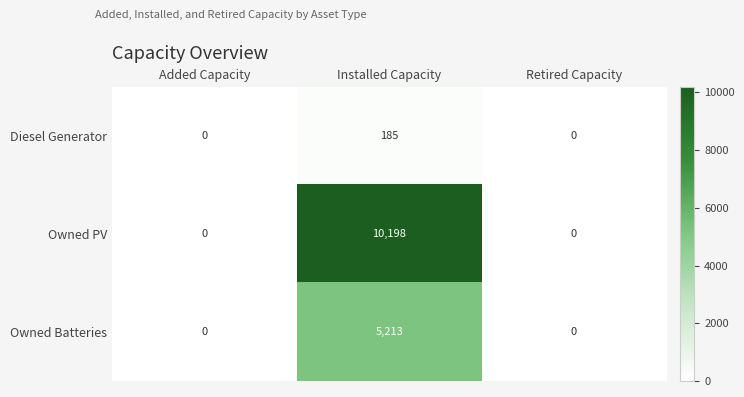

Reading left to right, what are all the values shown in this chart?

Diesel Generator: Added Capacity=0	Installed Capacity=185	Retired Capacity=0
Owned PV: Added Capacity=0	Installed Capacity=10198	Retired Capacity=0
Owned Batteries: Added Capacity=0	Installed Capacity=5213	Retired Capacity=0